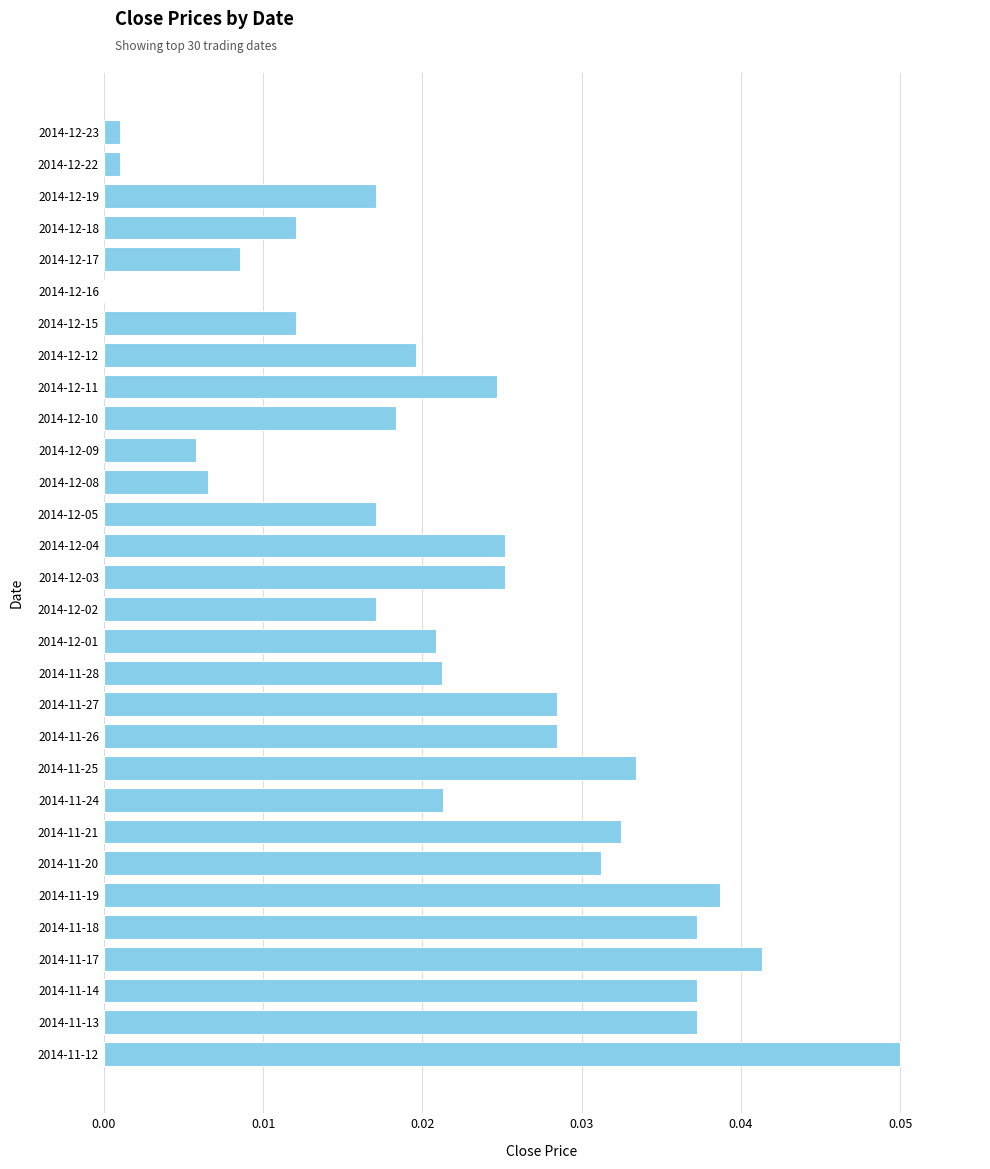

Which has a higher value, 2014-12-18 or 2014-11-24?

2014-11-24